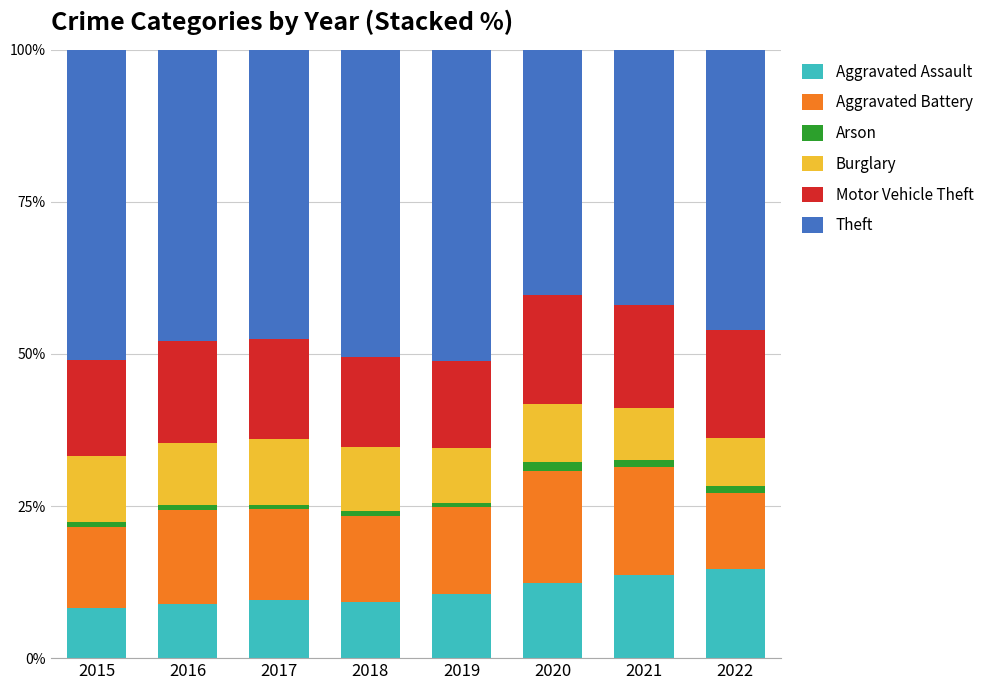

True or false: Aggravated Assault has a value of 10.6 at 2019.

True